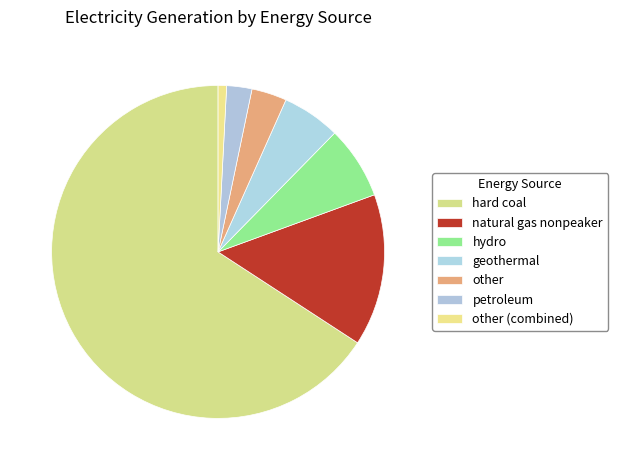

How many segments does this pie chart have?

7